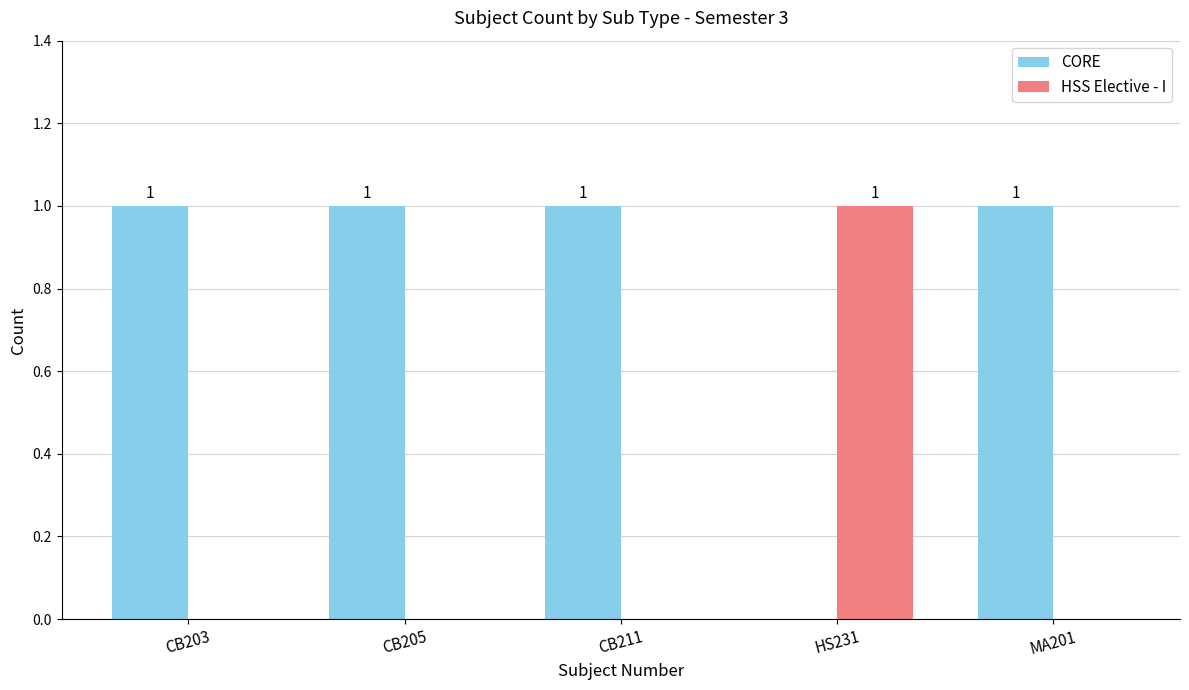

How many groups of bars are there?

5